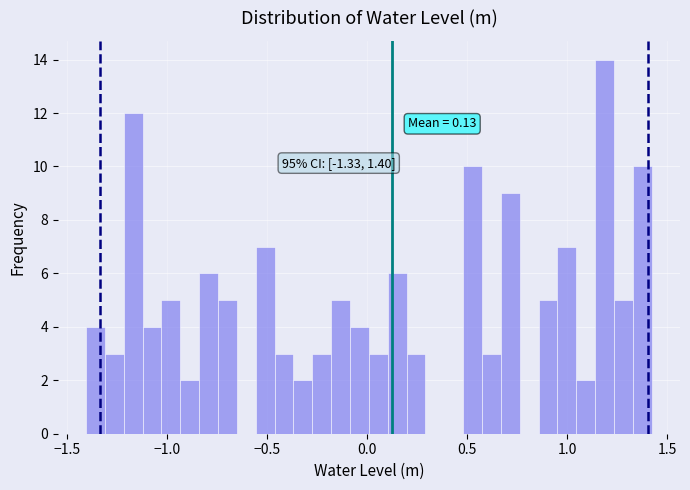

Read against the x-axis, roughly where is the centre of the tallest bar?

1.20